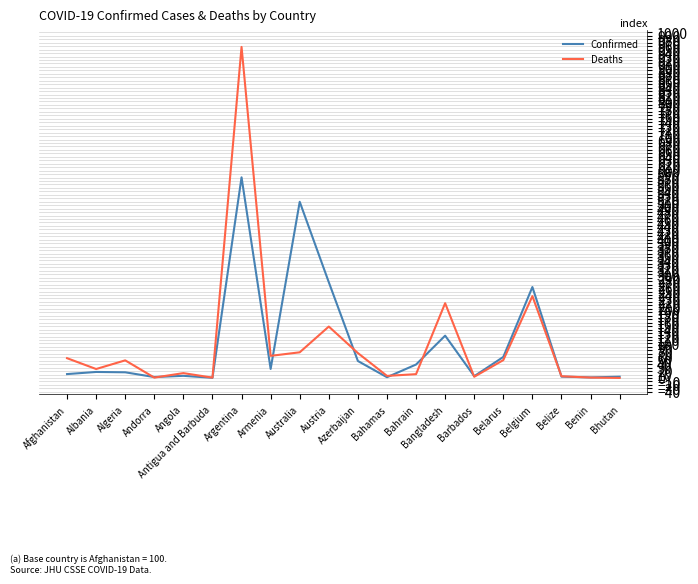

In Confirmed, how many points are higher than both neighbors (excluding endpoints)?

6